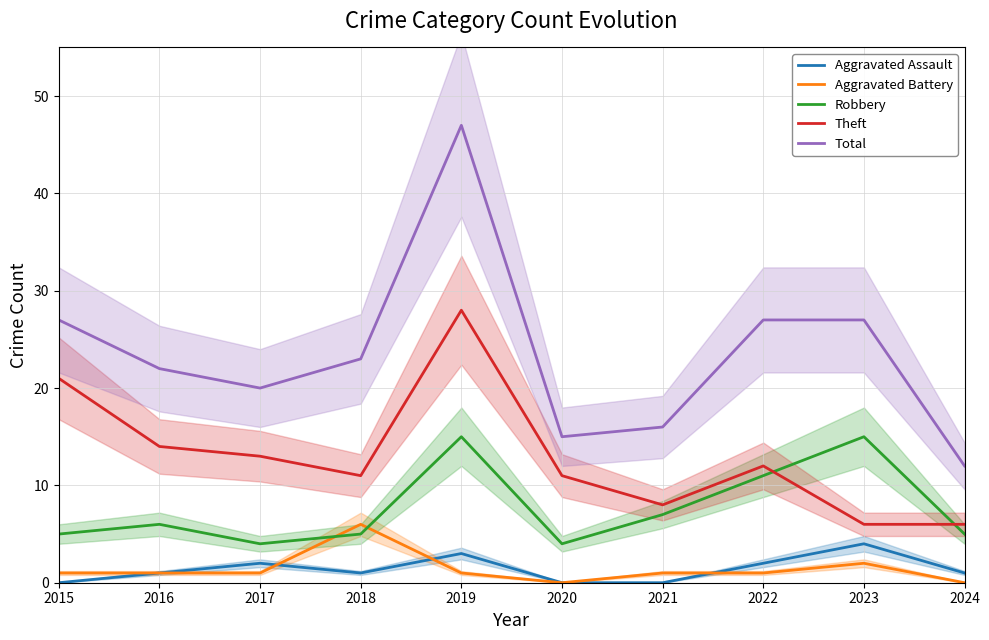

Which category has the lowest value in the Robbery series?

2017